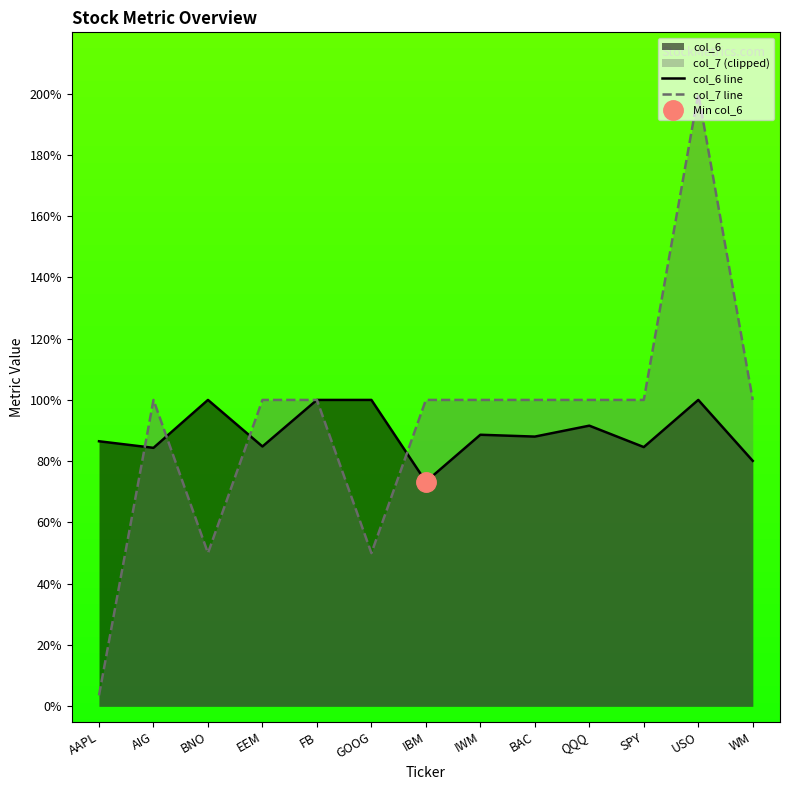

How many series are shown in this chart?

2